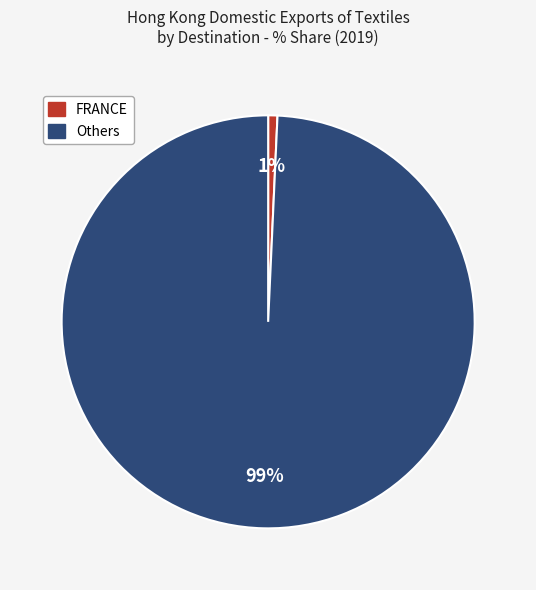

Is there a majority slice in this chart?

Yes